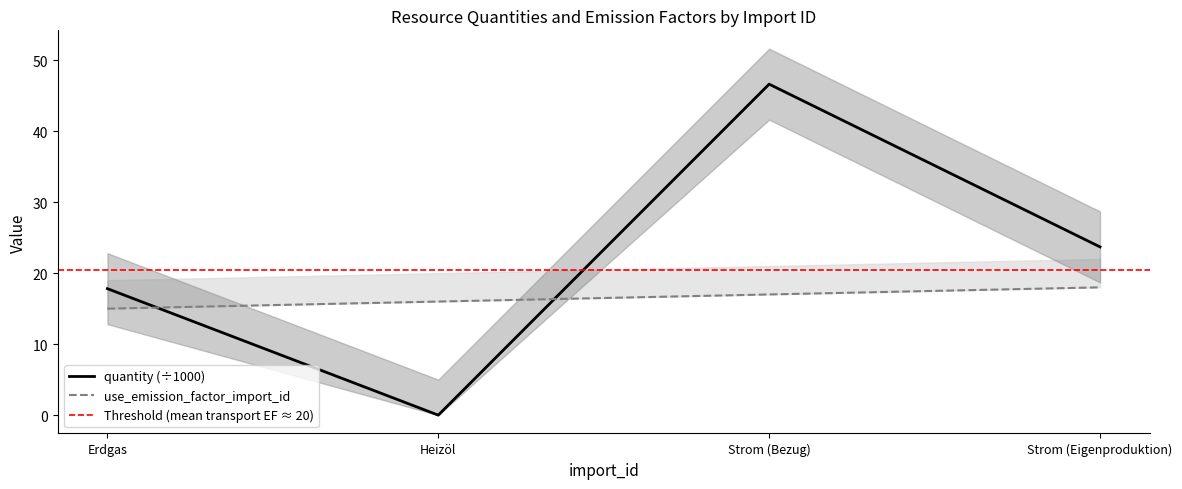

At how many categories does at least one series exceed 43?

1